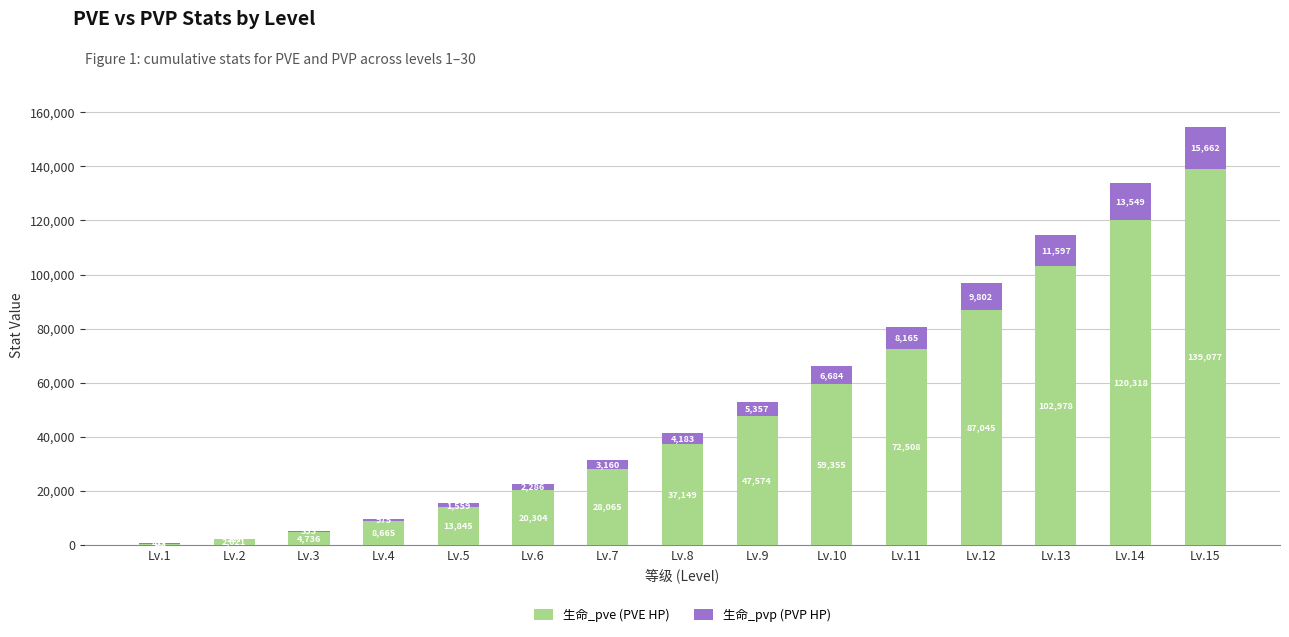

What is the total value across all series at Lv.2?

2248